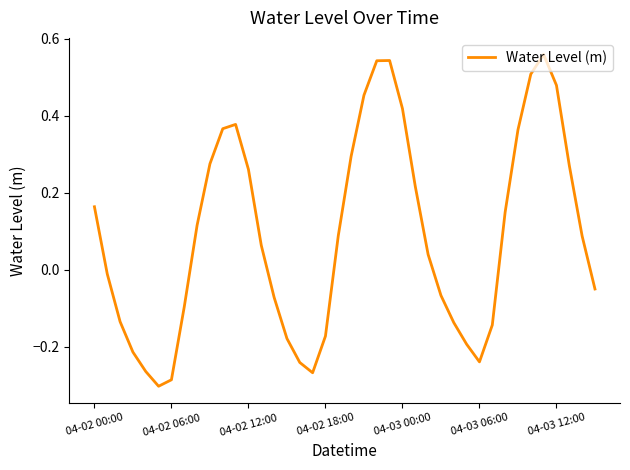

What is the difference between the maximum and minimum values?

0.9